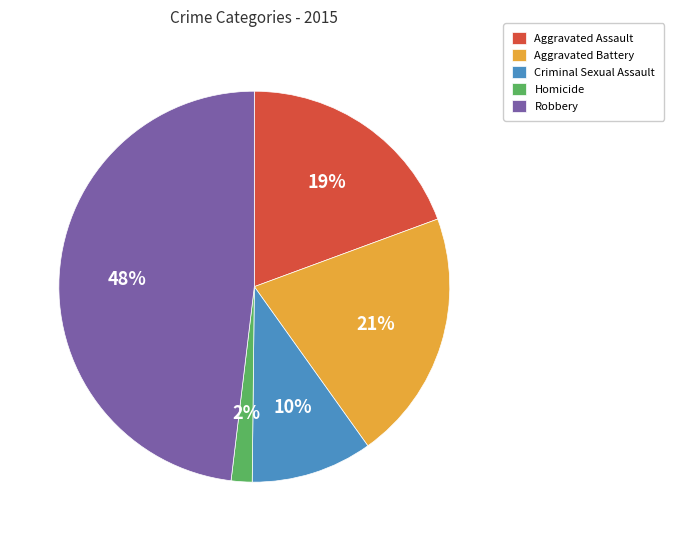

Is the sum of Aggravated Assault and Criminal Sexual Assault greater than half?

No